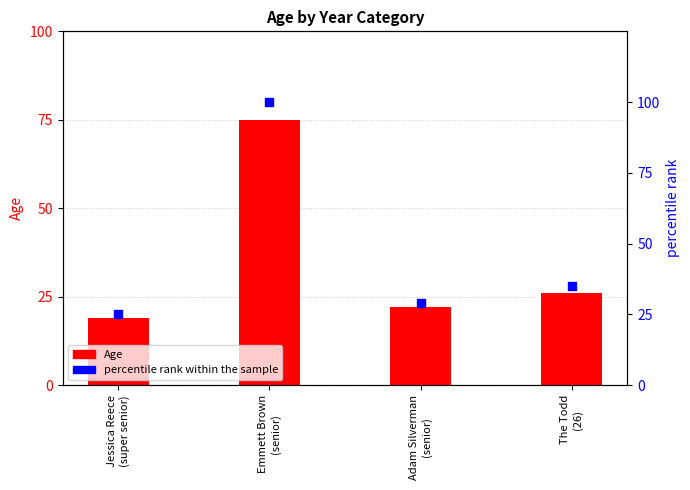

What are all the series names shown in the legend?

Age, percentile rank within the sample